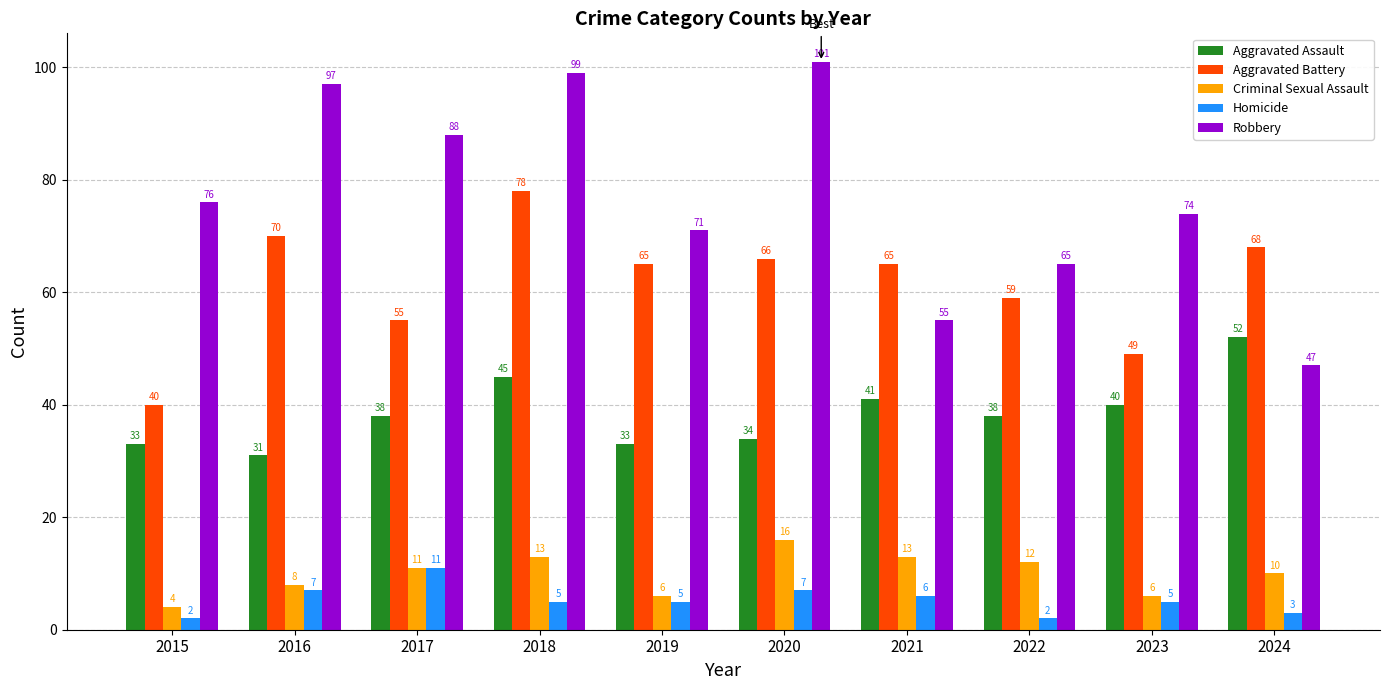

The Robbery series shows 65 at 2022. True or false?

True